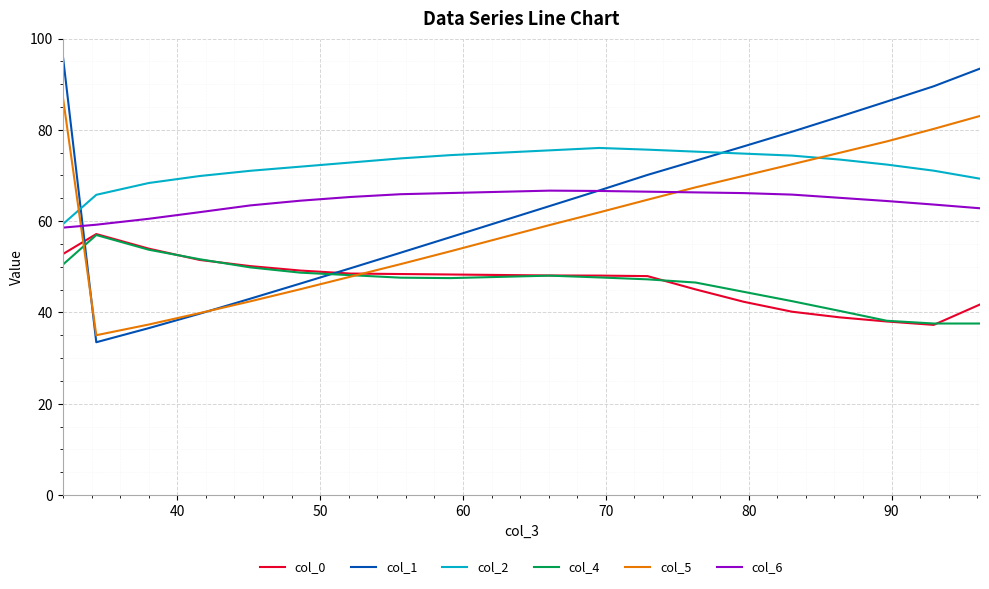

Does the chart have visible grid lines?

Yes